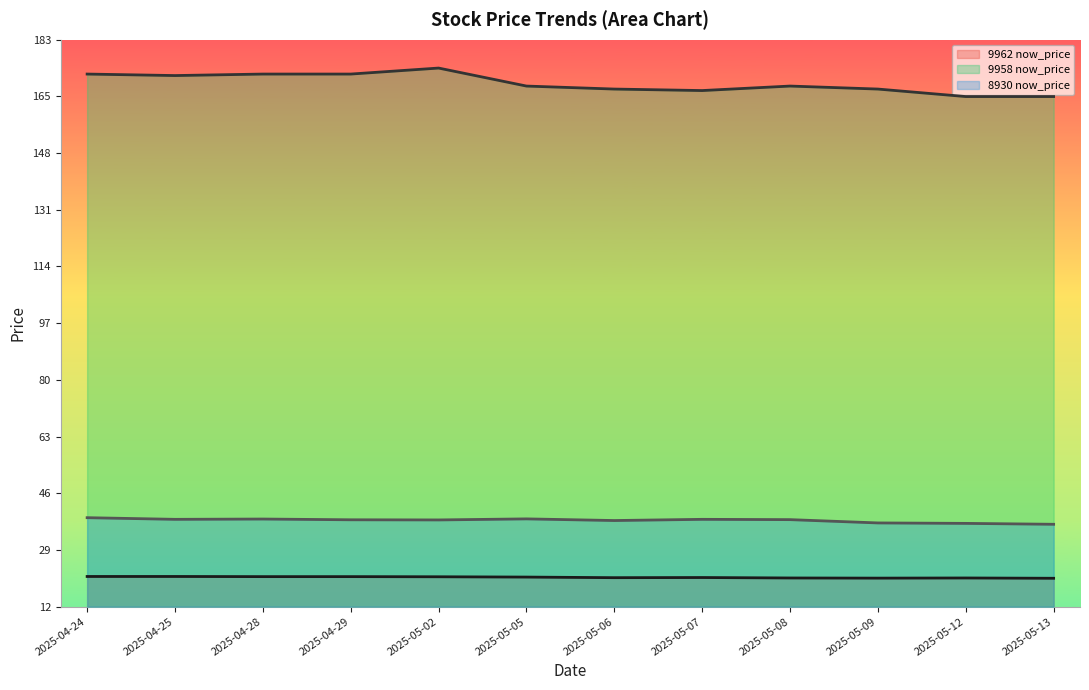

What is the label of the 10th point from the right?

2025-04-28